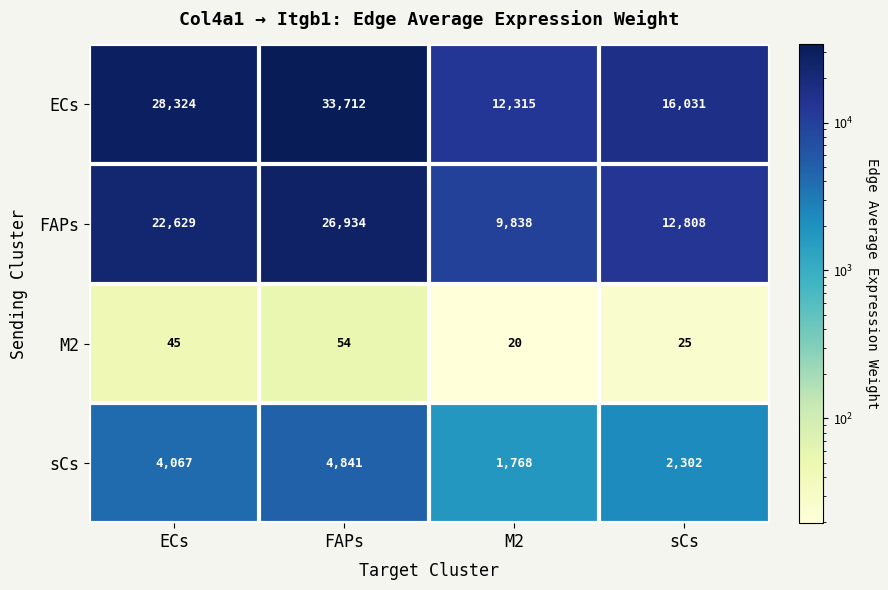

Read the M2 value at M2, to the nearest 10.

20